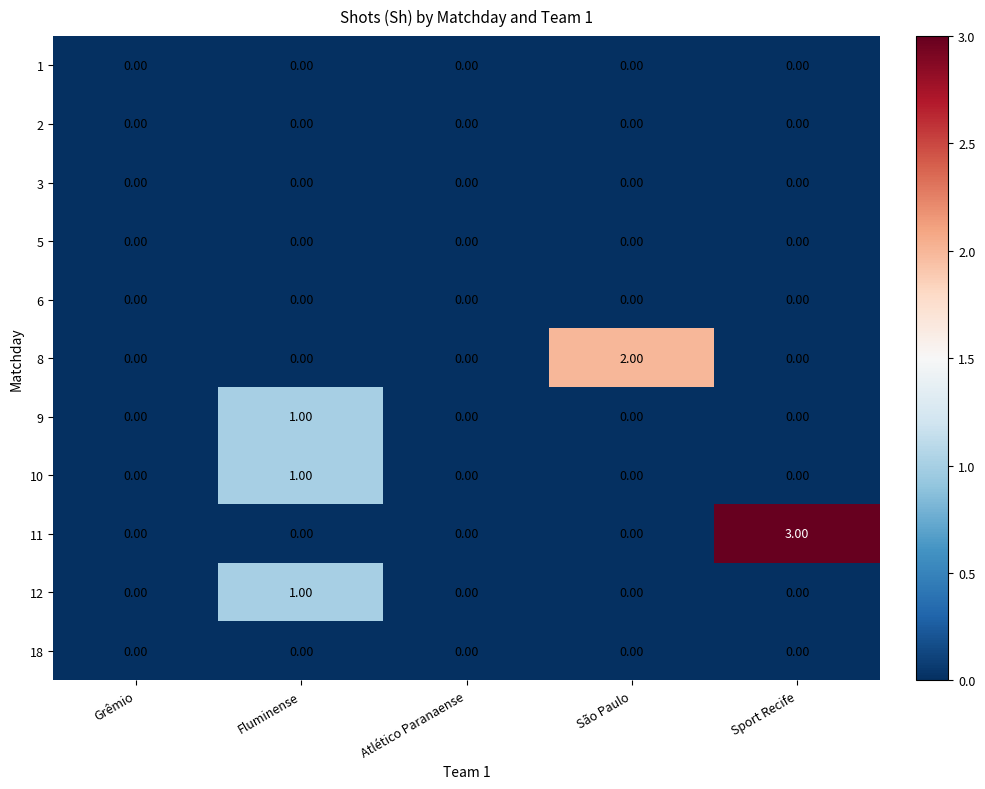

How many data points does each series have?

5